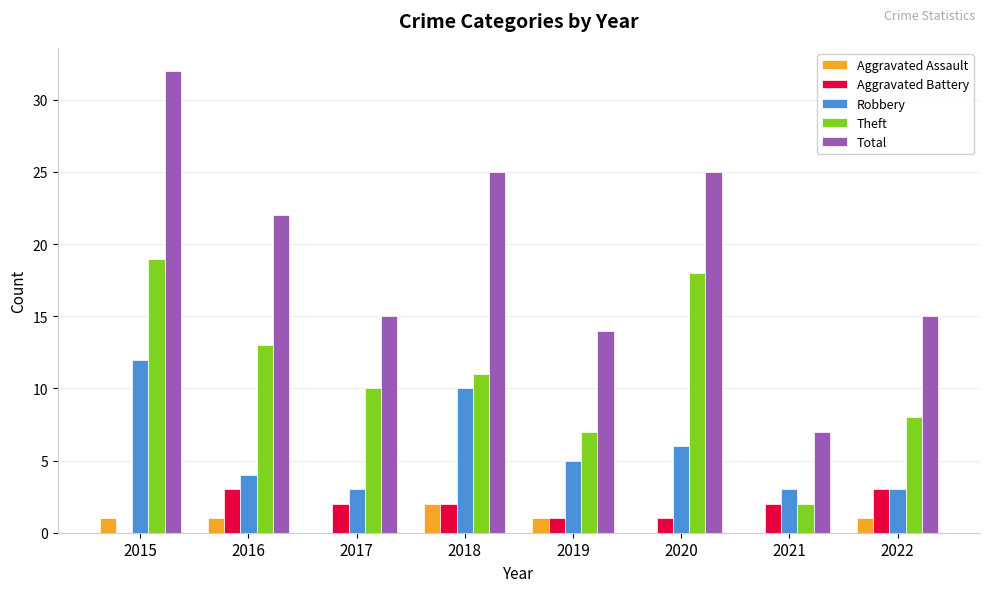

Is the value of Aggravated Assault at 2015 greater than the value of Aggravated Battery at 2017?

No